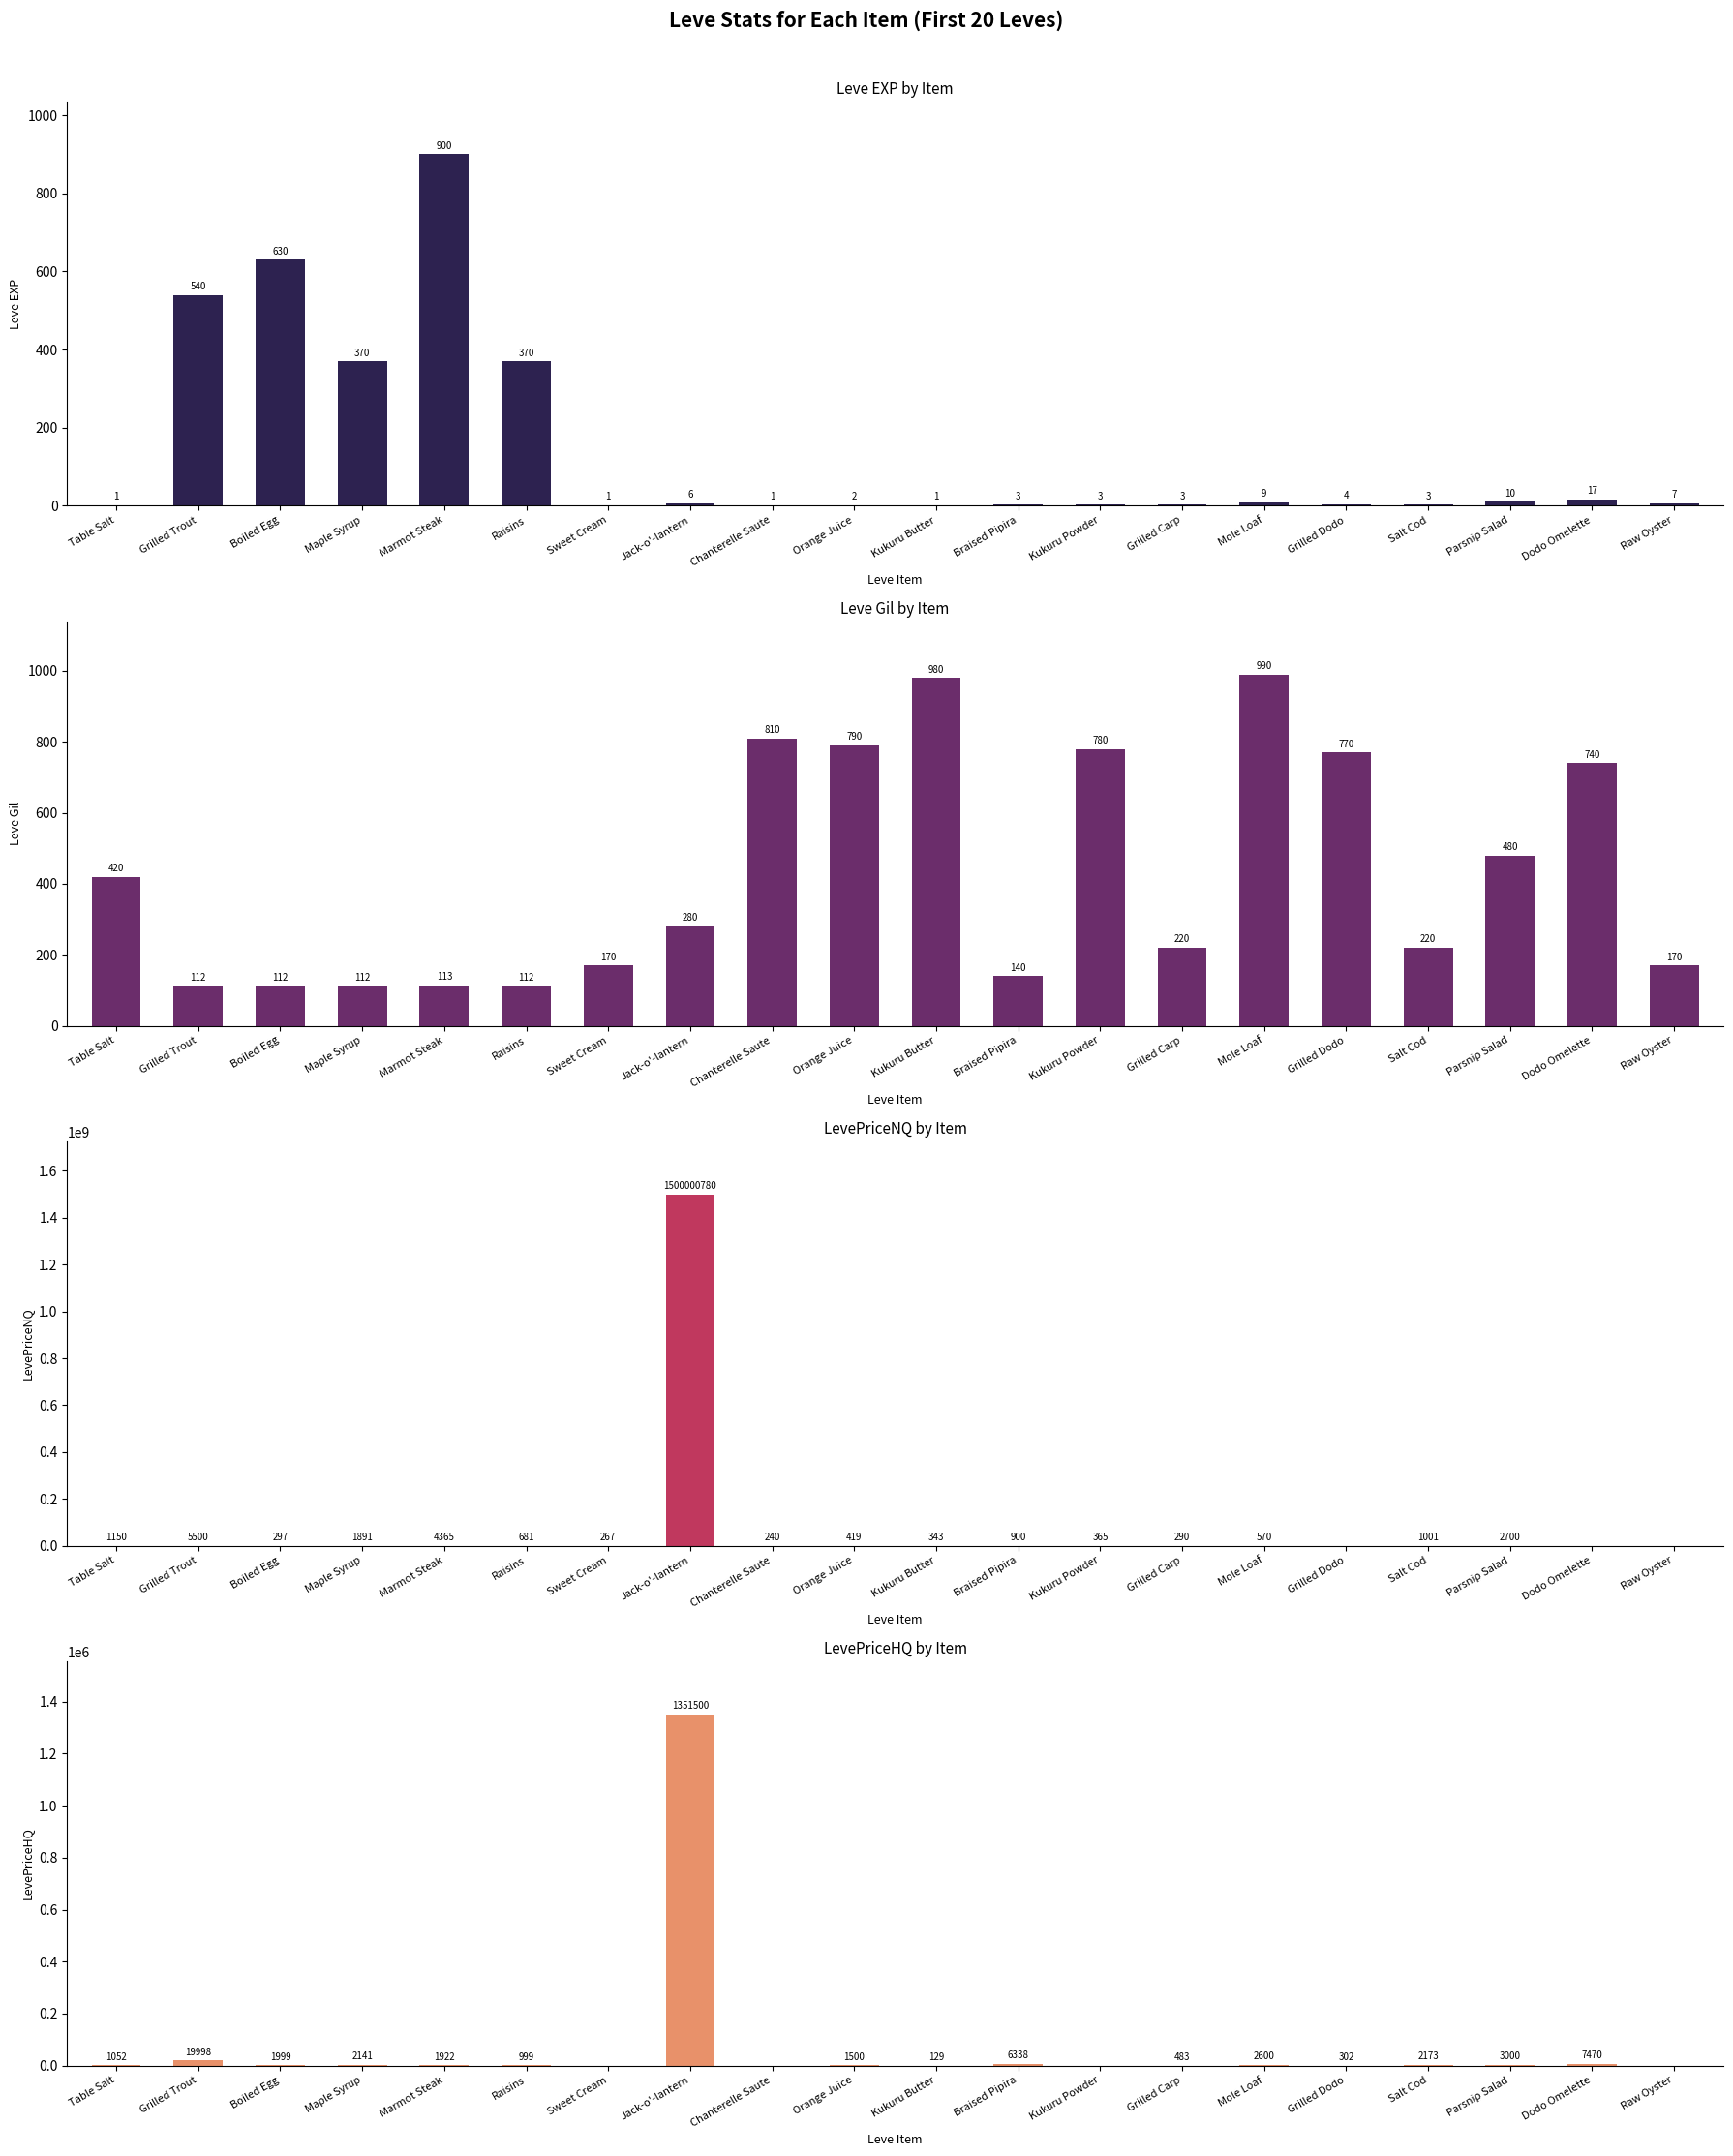

Which series has the largest range (max minus min)?

LevePriceNQ